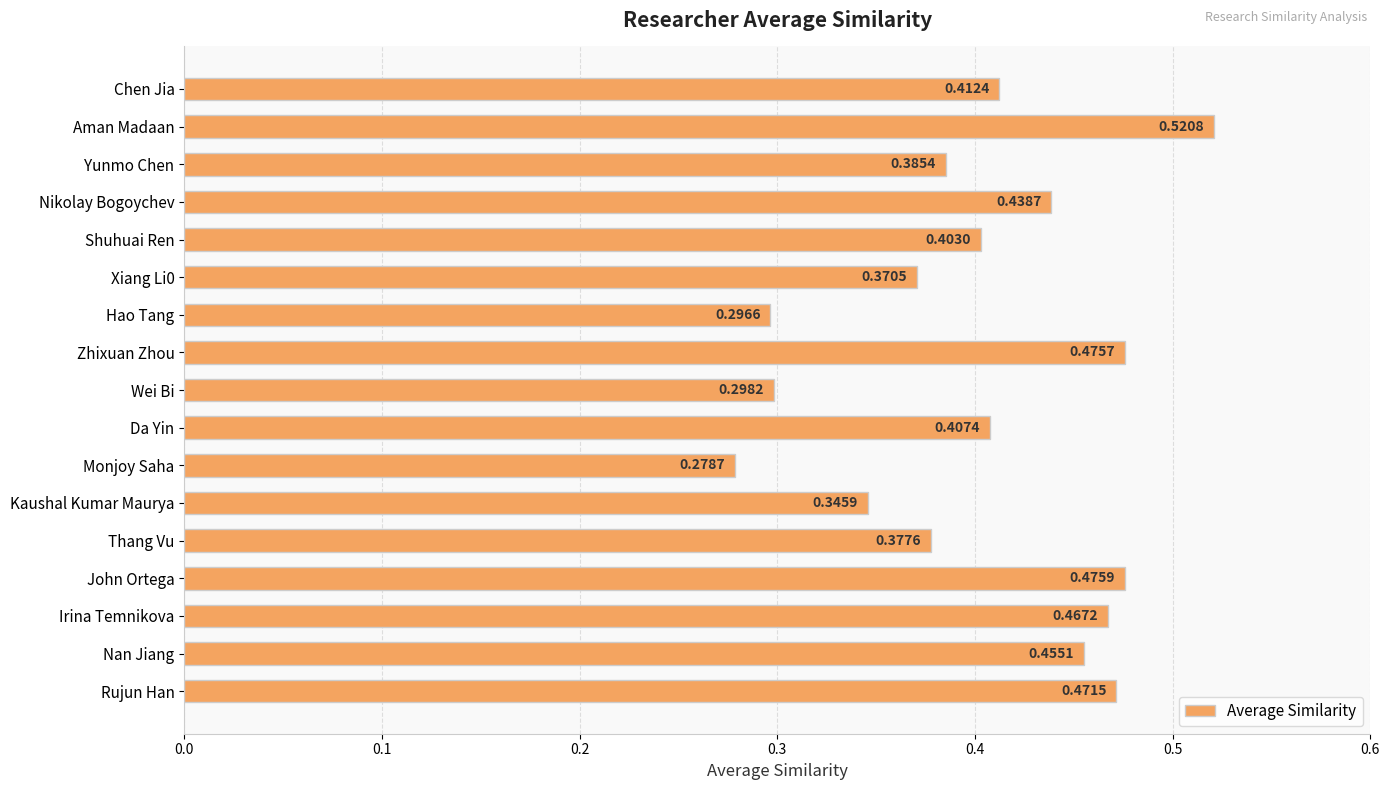

At which category does the chart reach its minimum across all series?

Monjoy Saha